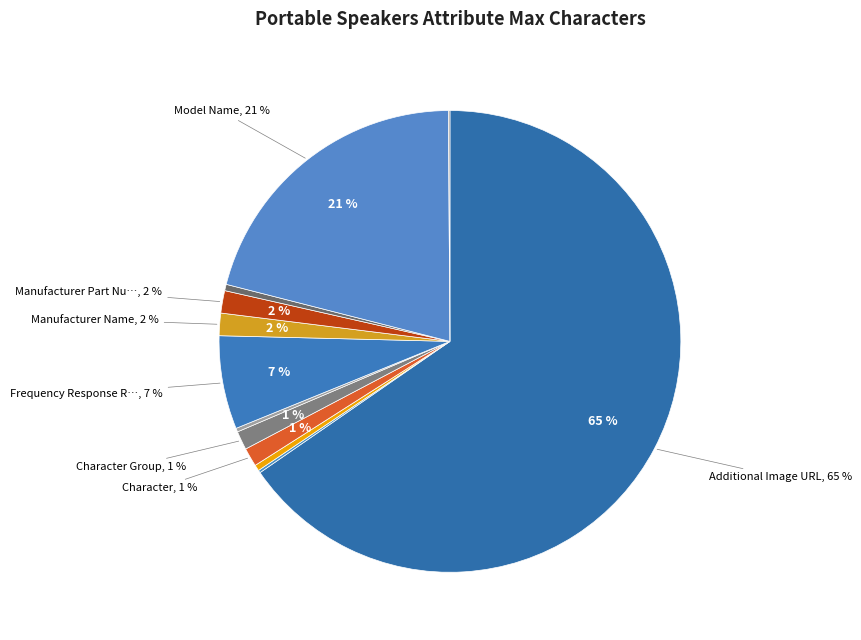

Rank the categories by value from highest to lowest.

Additional Image URL, Model Name, Frequency Response Range - Measure, Manufacturer Name, Manufacturer Part Number, Character, Character Group, Maximum Transmission Range - Measure, Battery Life - Measure, Count Per Pack, Battery Count, Multipack Quantity